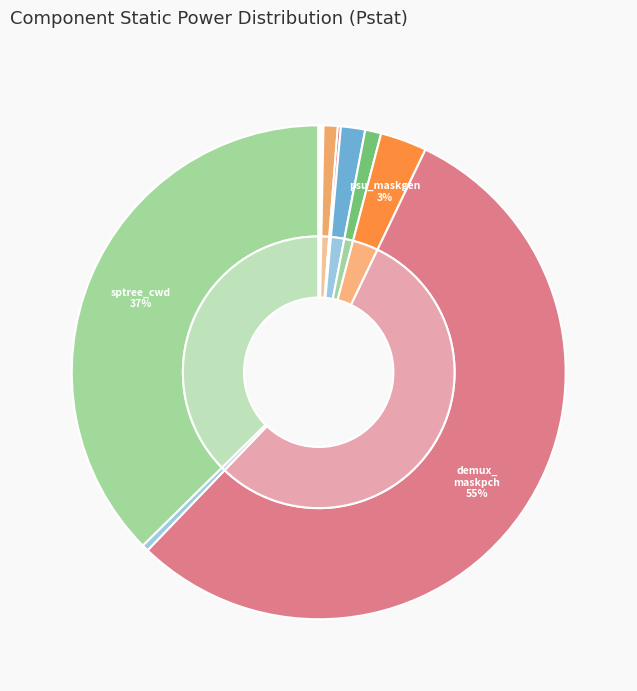

The psu_cwdgen slice represents 0% of the pie. True or false?

True